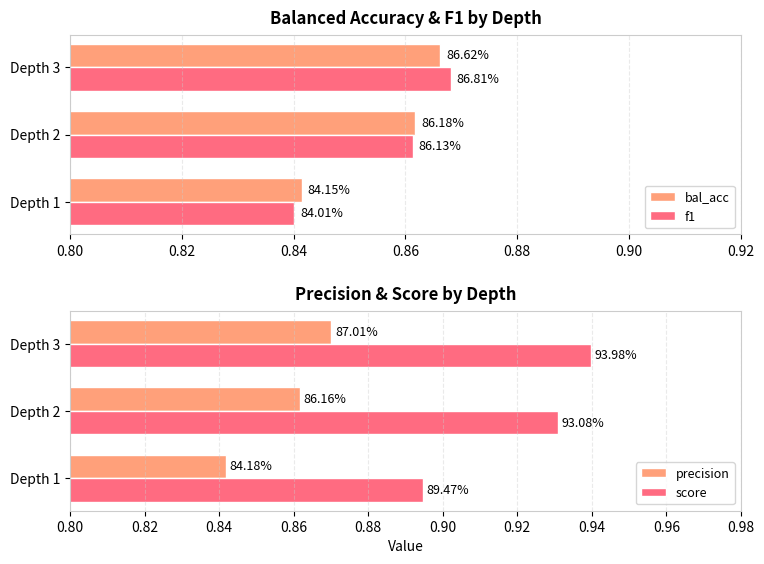

Is the value of f1 at Depth 1 greater than the value of score at Depth 2?

No